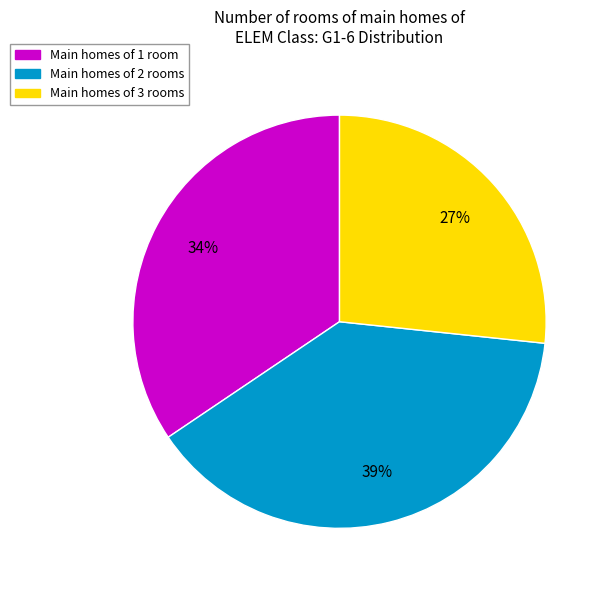

To the nearest percent, what is the difference between the largest and smallest slice percentages?

12%